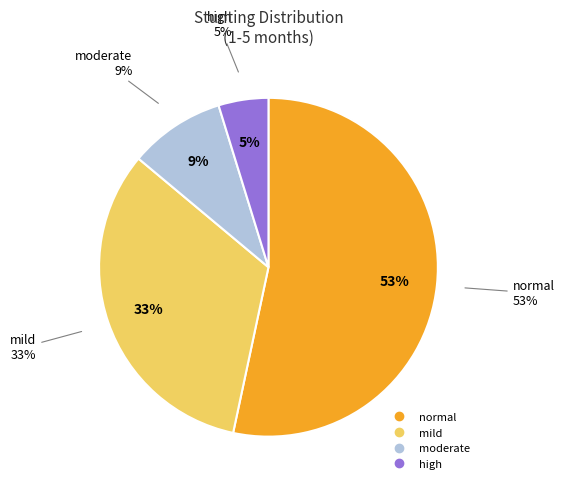

Which slice is the smallest?

high